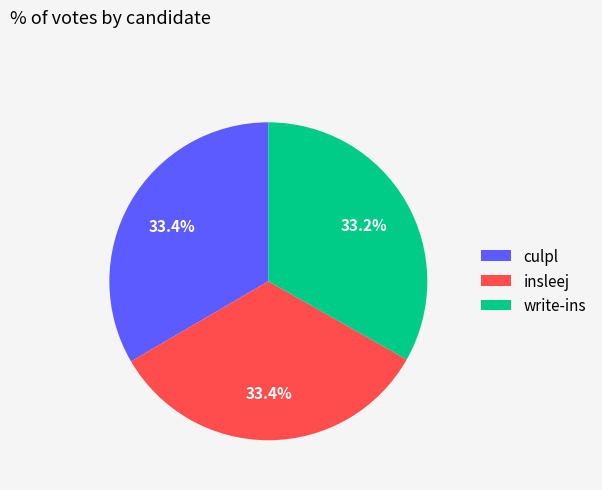

The insleej slice represents 33% of the pie. True or false?

True